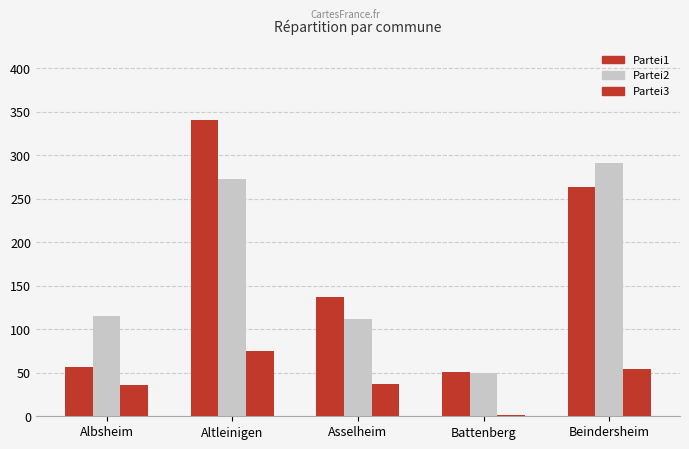

At how many categories does at least one series exceed 37?

5